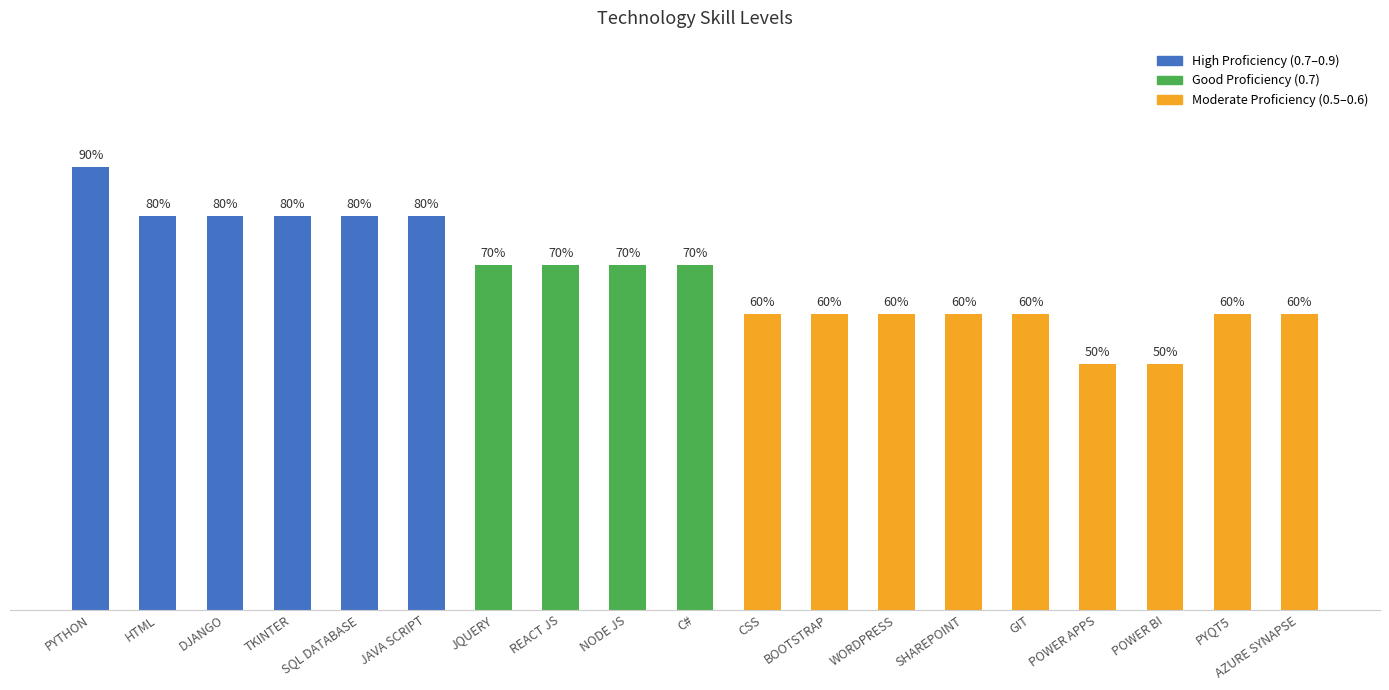

What is the difference between the values at REACT JS and PYTHON?

0.2